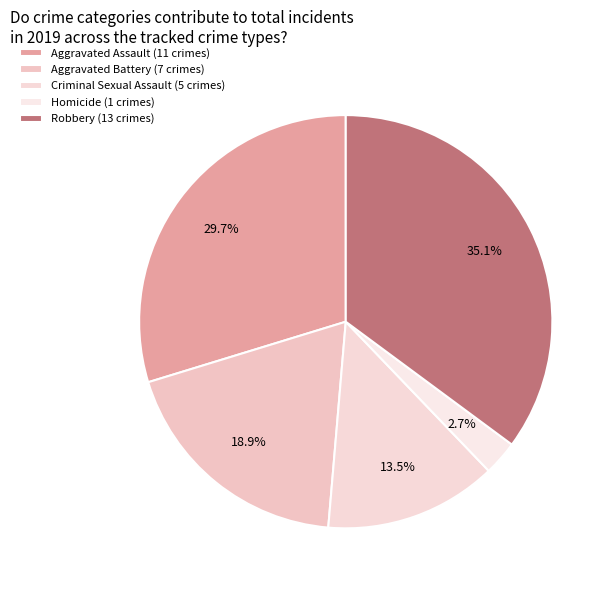

How many segments does this pie chart have?

5